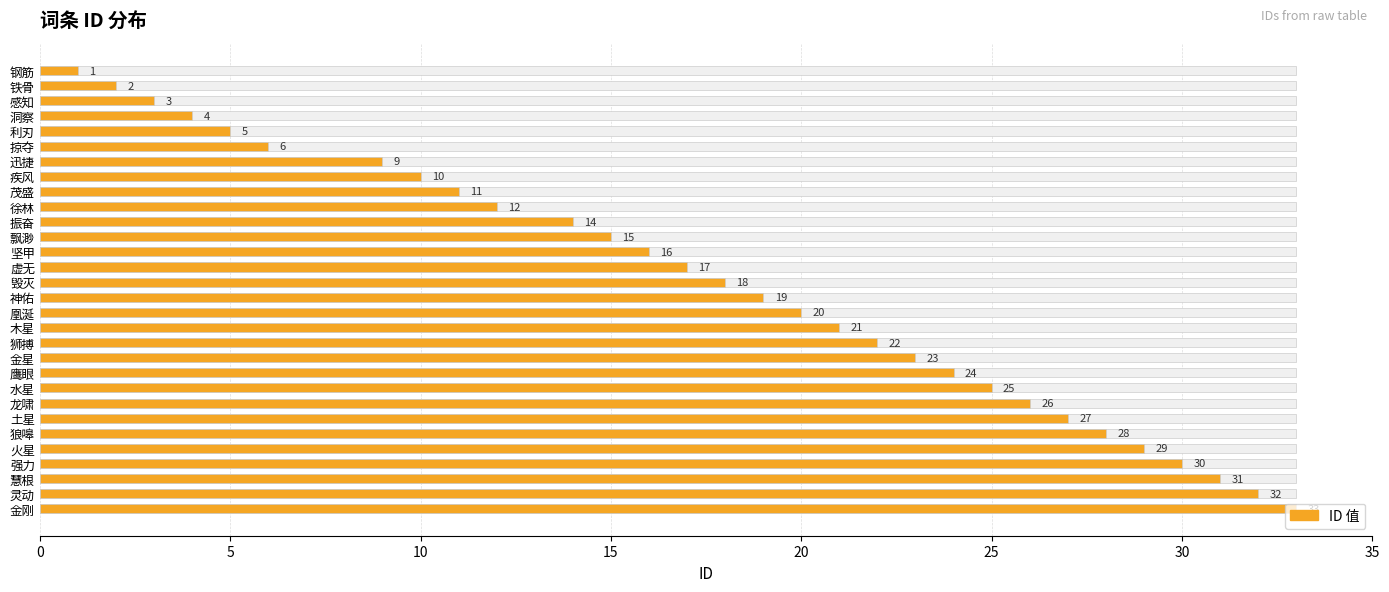

What is the difference between the maximum and minimum values?

32